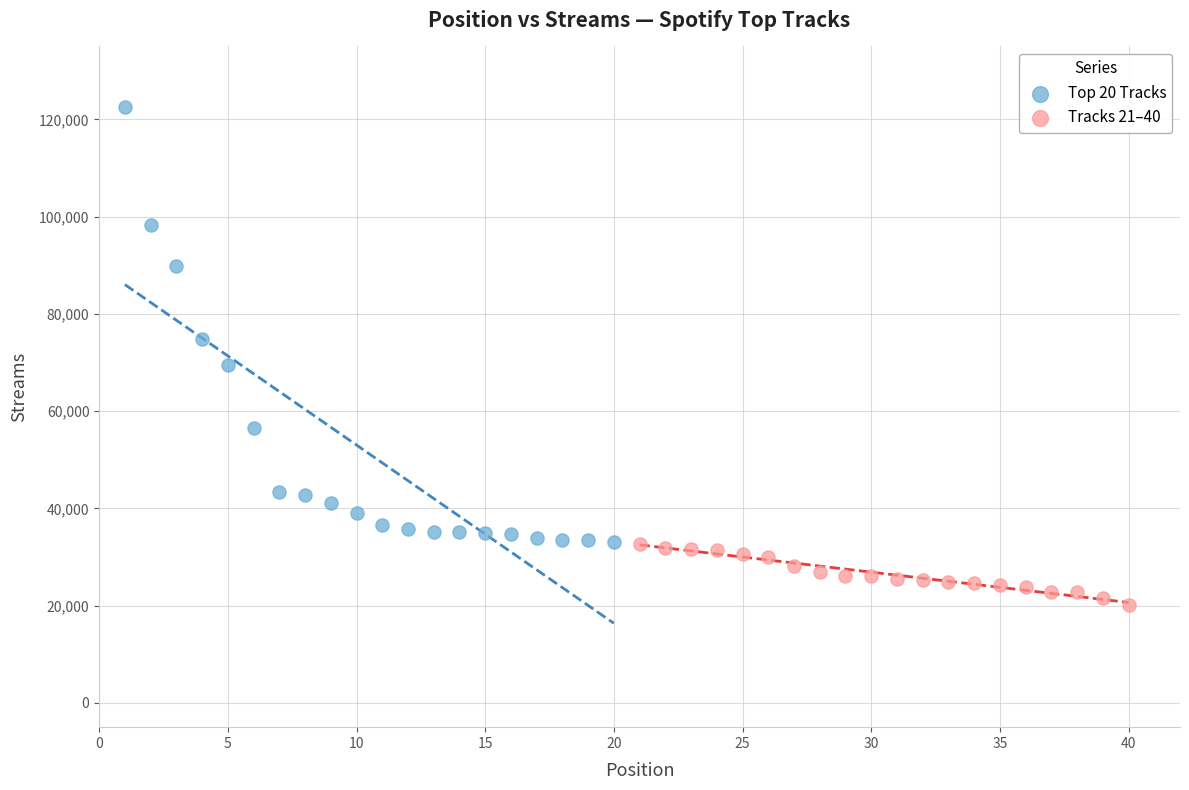

Which series reaches the maximum Y coordinate?

Top 20 Tracks